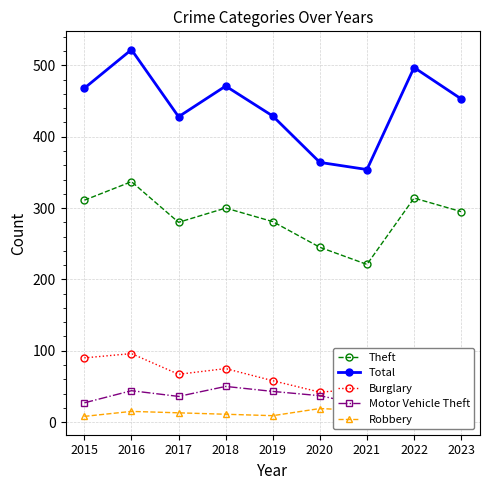

Where is the first local minimum for Robbery?

2019